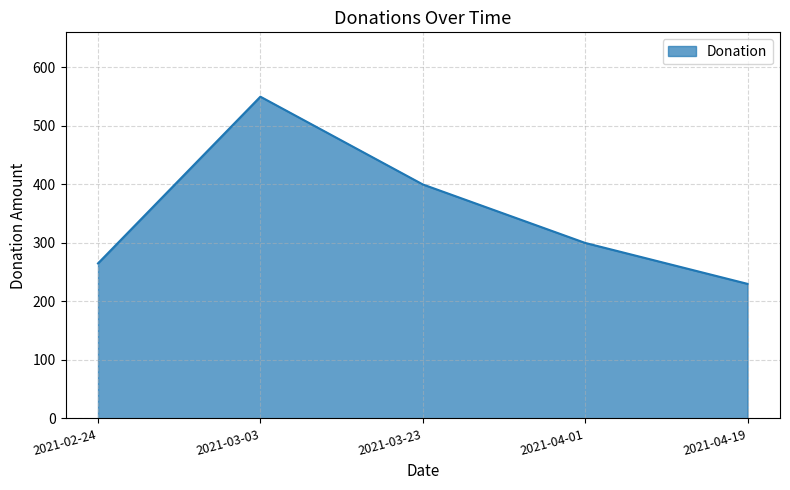

What is the difference between the second highest and second lowest values?

135